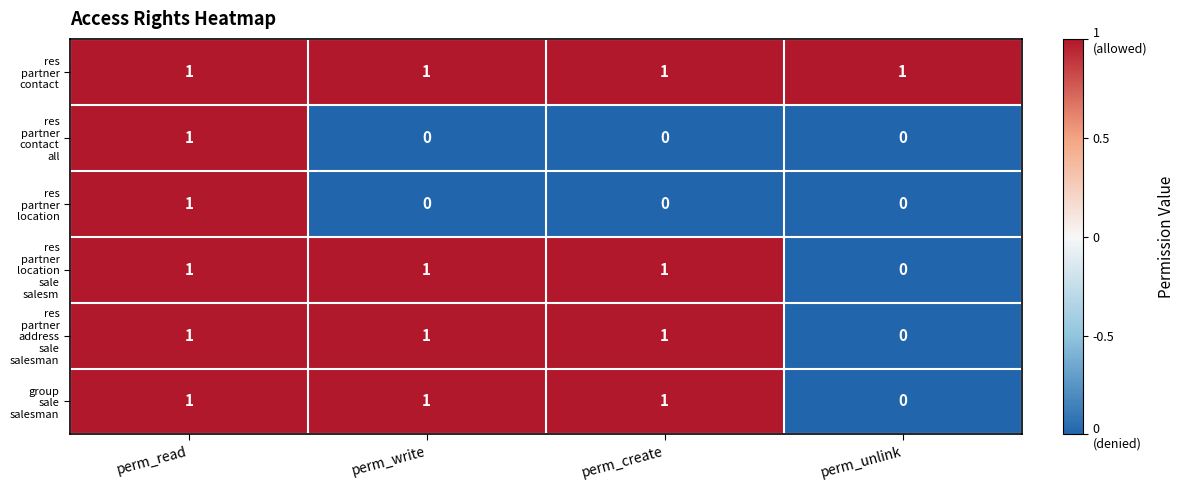

How many series are shown in this chart?

6